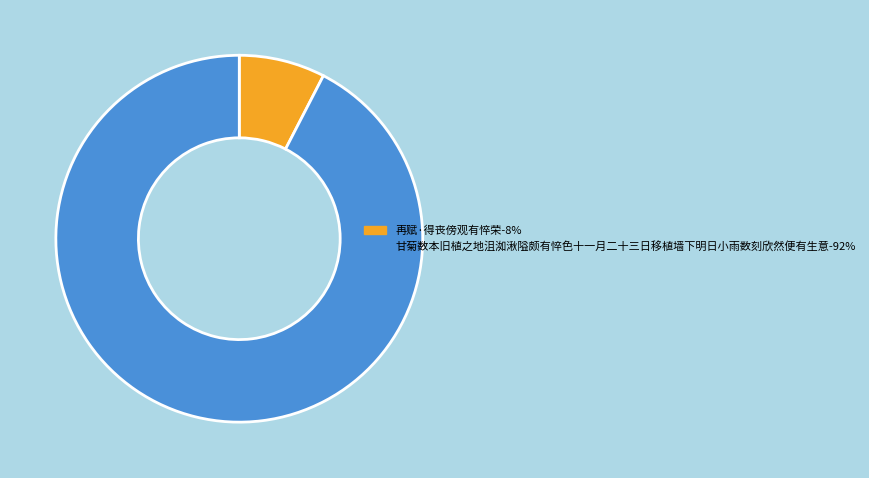

Which has a higher value, 甘菊数本旧植之地沮洳湫隘颇有悴色十一月二十三日移植墙下明日小雨数刻欣然便有生意 or 再赋·得丧傍观有悴荣?

甘菊数本旧植之地沮洳湫隘颇有悴色十一月二十三日移植墙下明日小雨数刻欣然便有生意